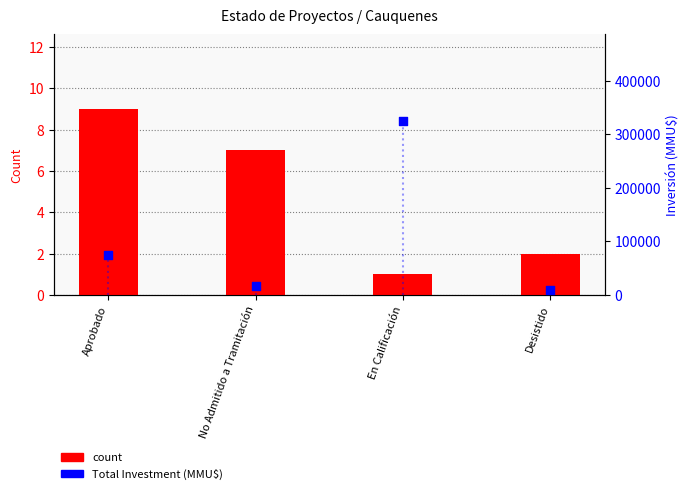

At how many categories does at least one series exceed 97500?

1